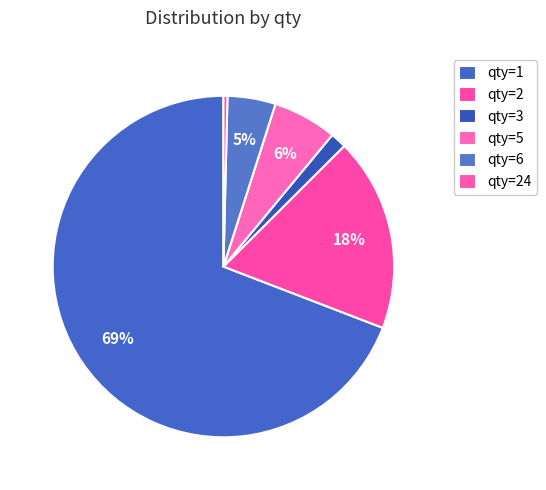

To the nearest percent, what is the average slice percentage?

17%